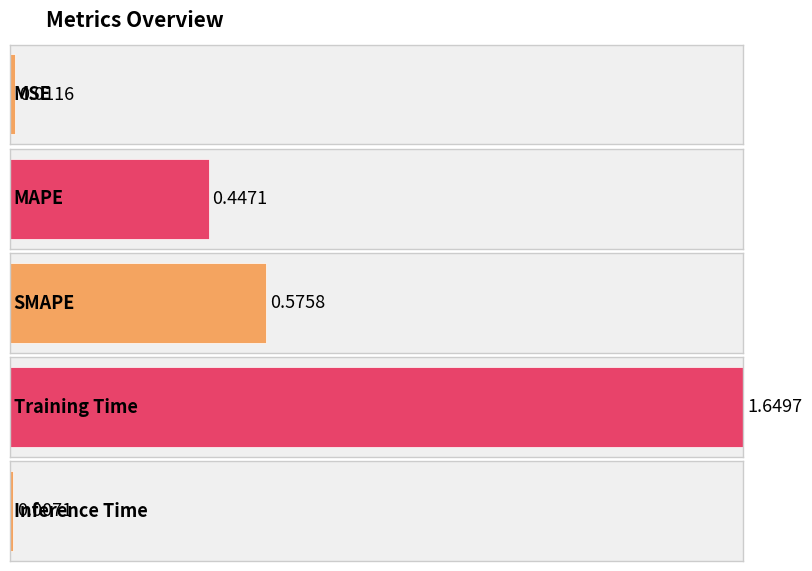

What is the difference between the values at MAPE and MSE?

0.4